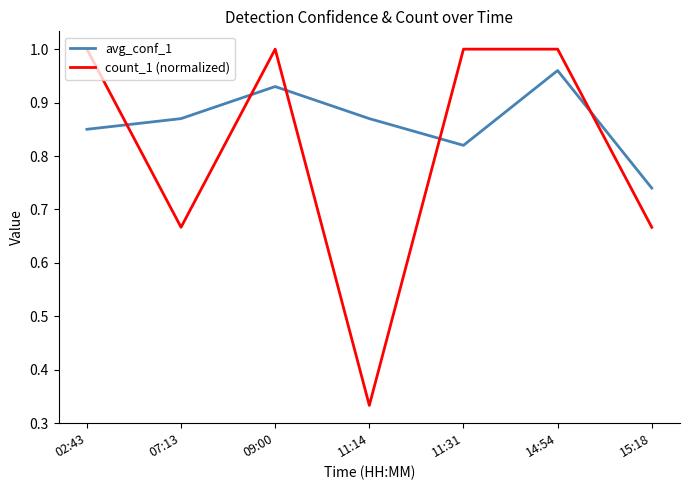

Between 07:13 and 14:54, which series saw the biggest shift?

count_1 (normalized)